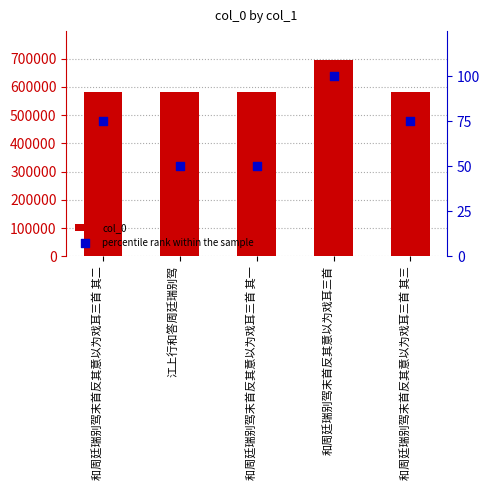

At how many categories does at least one series exceed 185764?

5